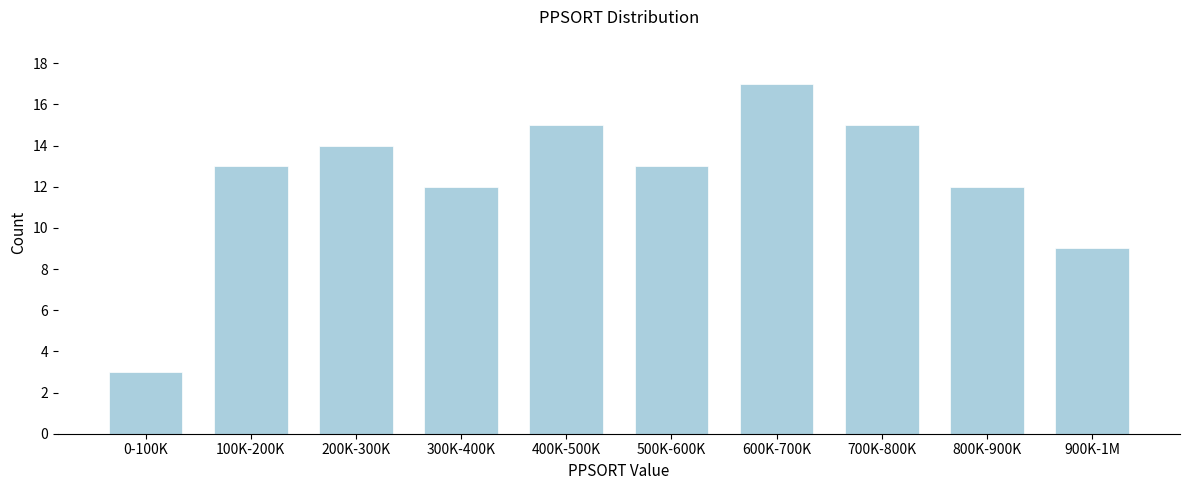

Reading left to right, what are all the values shown in this chart?

3	13	14	12	15	13	17	15	12	9